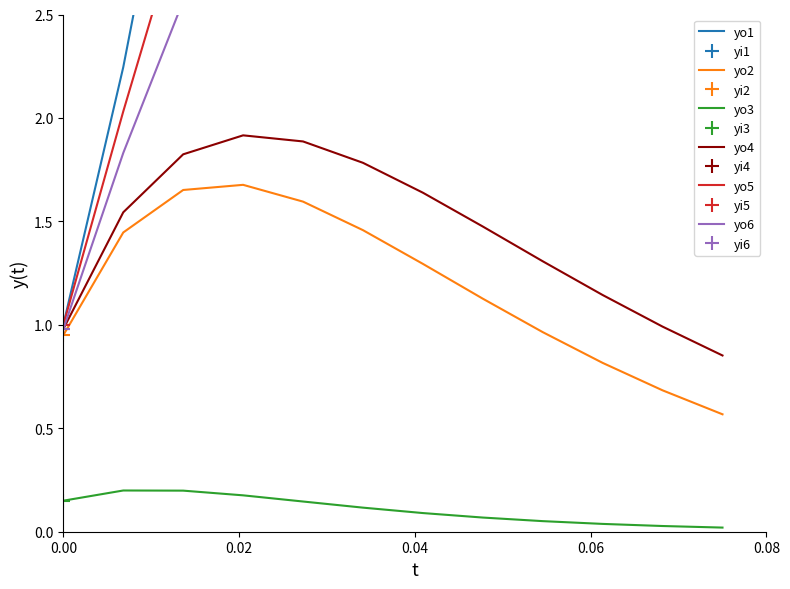

What is the highest value of the yo4 series?

1.9